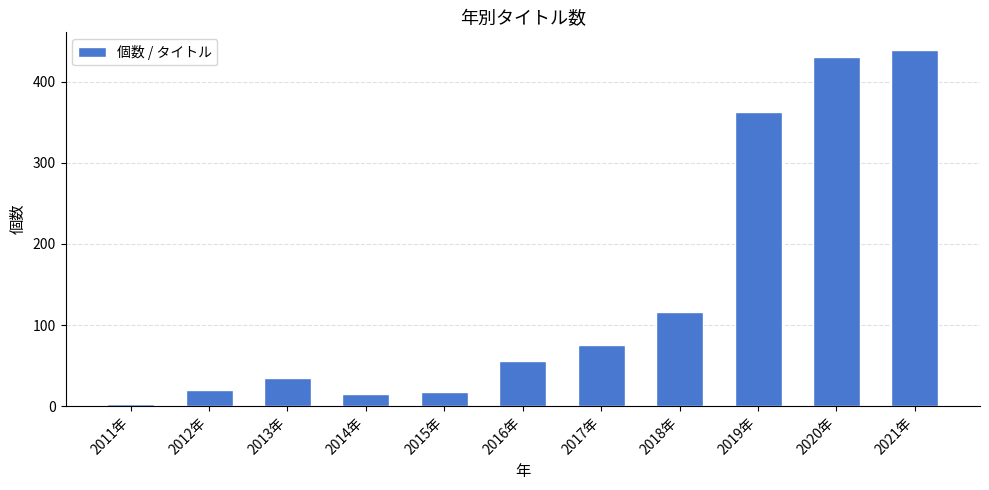

At which label is the value closest to 220?

2018年